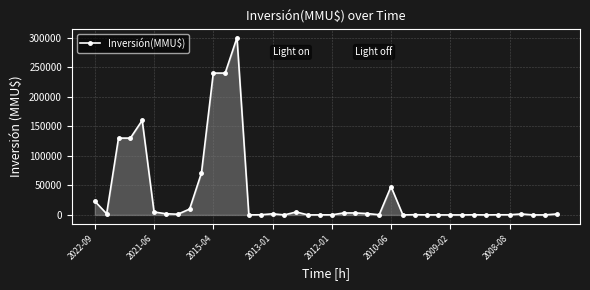

What is the greatest value displayed?

300000